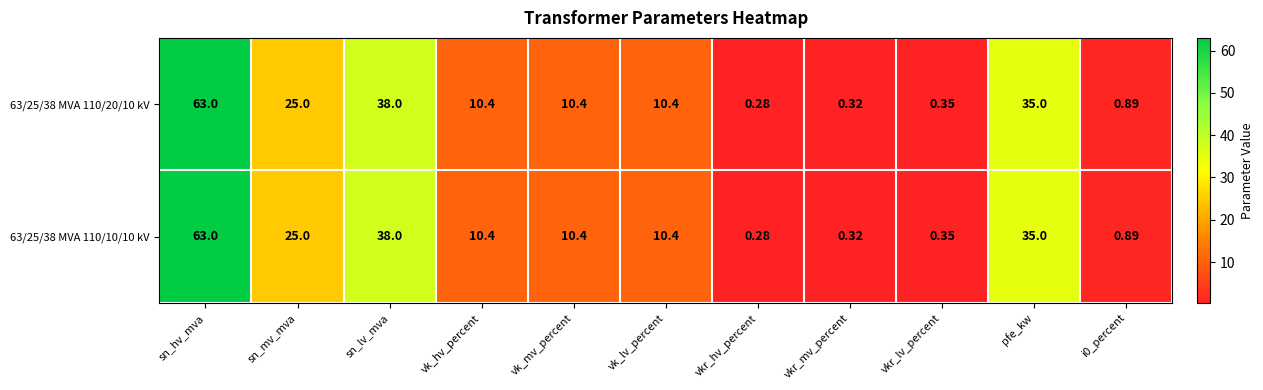

At which category does the chart reach its peak across all series?

sn_hv_mva